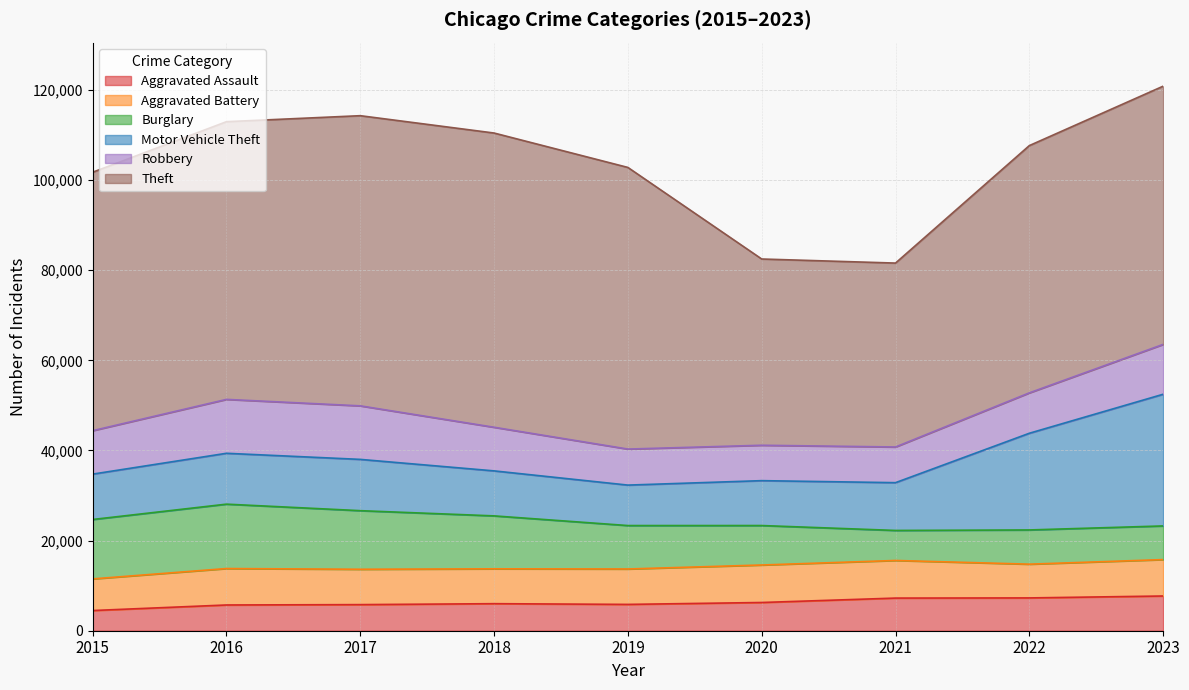

What is the value of the Burglary point at the 4th from the left?

11747